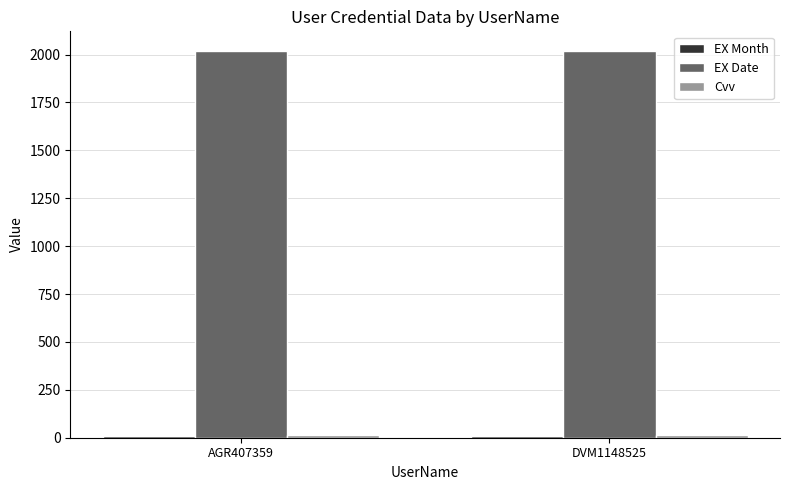

Which series has the largest total across all categories?

EX Date